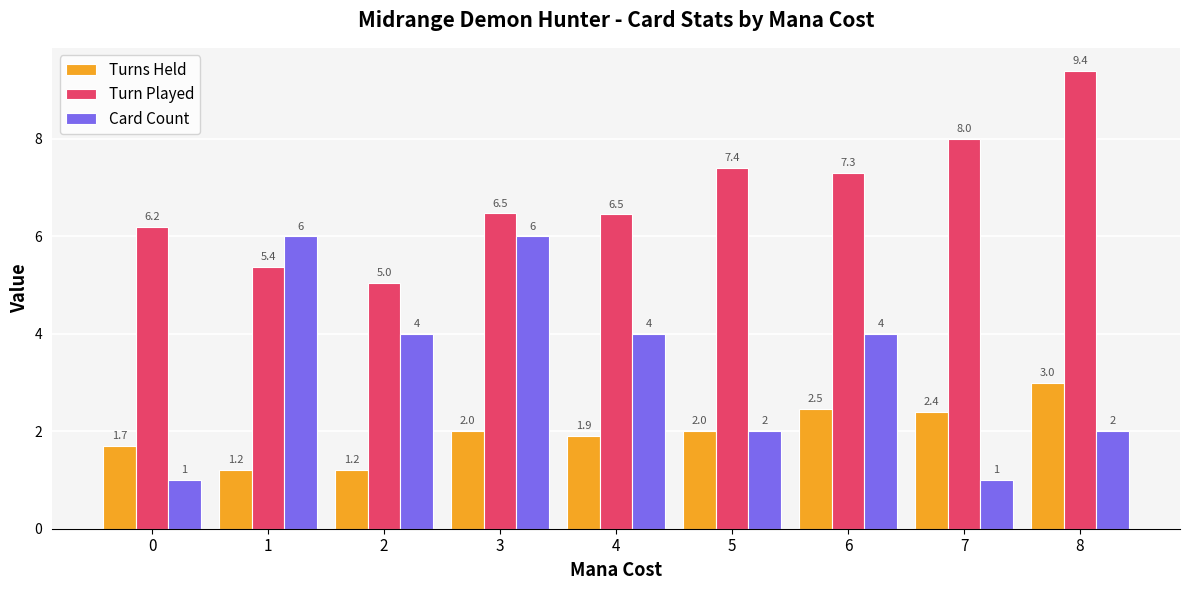

True or false: Card Count has a value of 4.0 at 2.

True